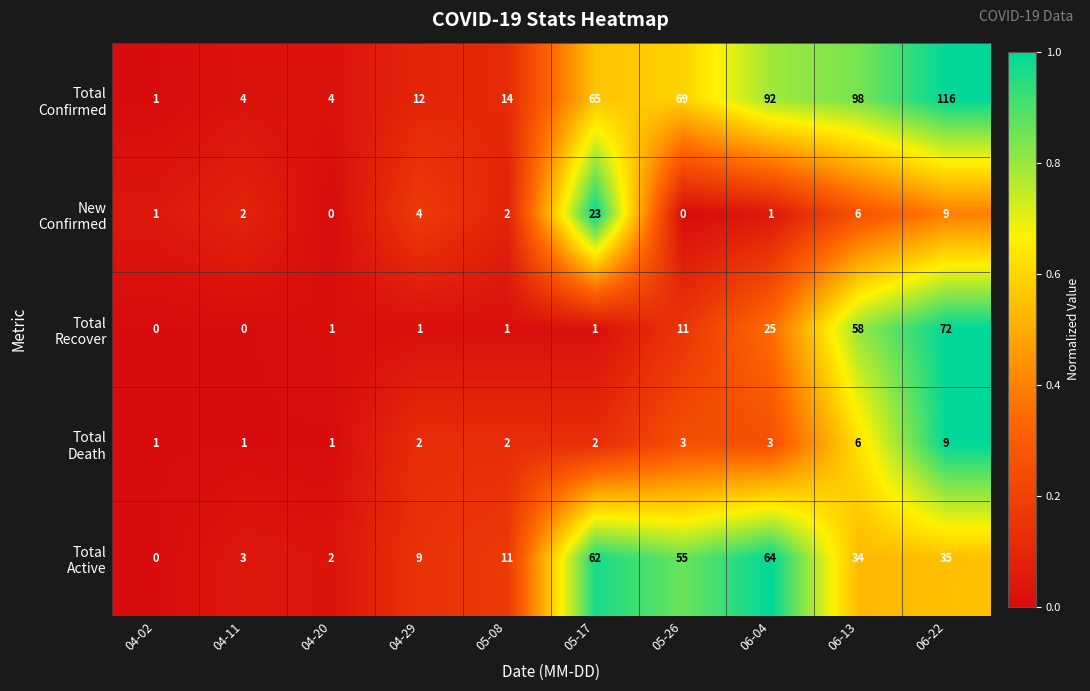

What is the spread (max minus min) of values at 05-08?

13